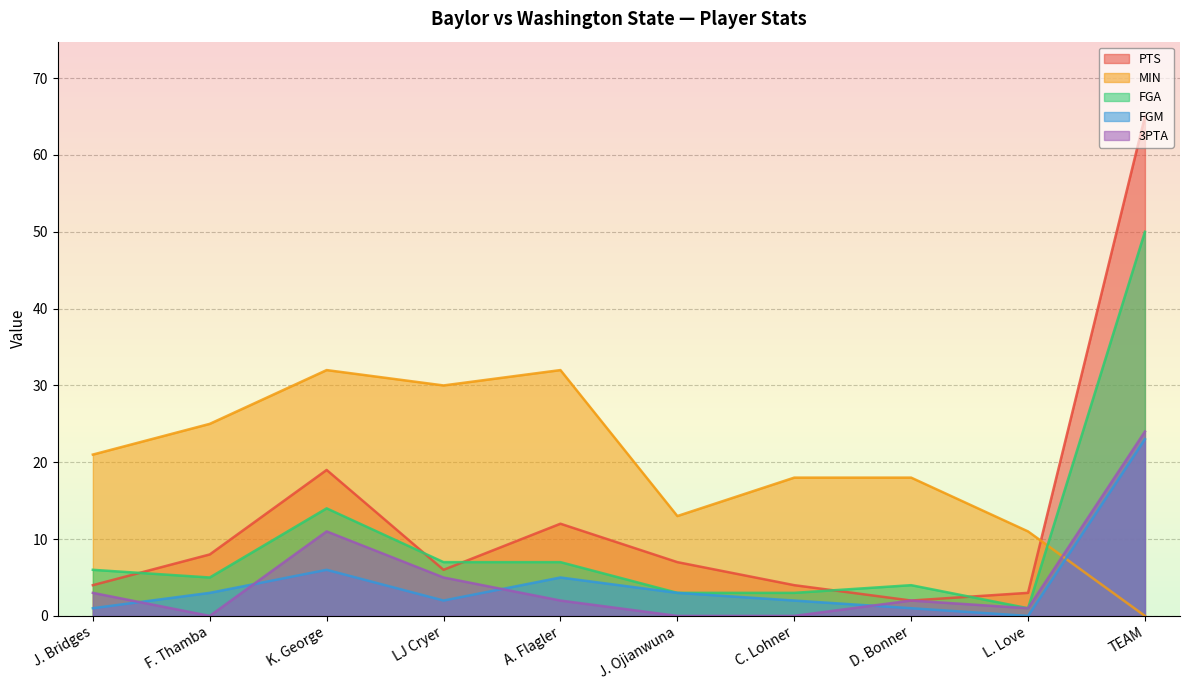

At which category does PTS reach its first local peak?

K. George